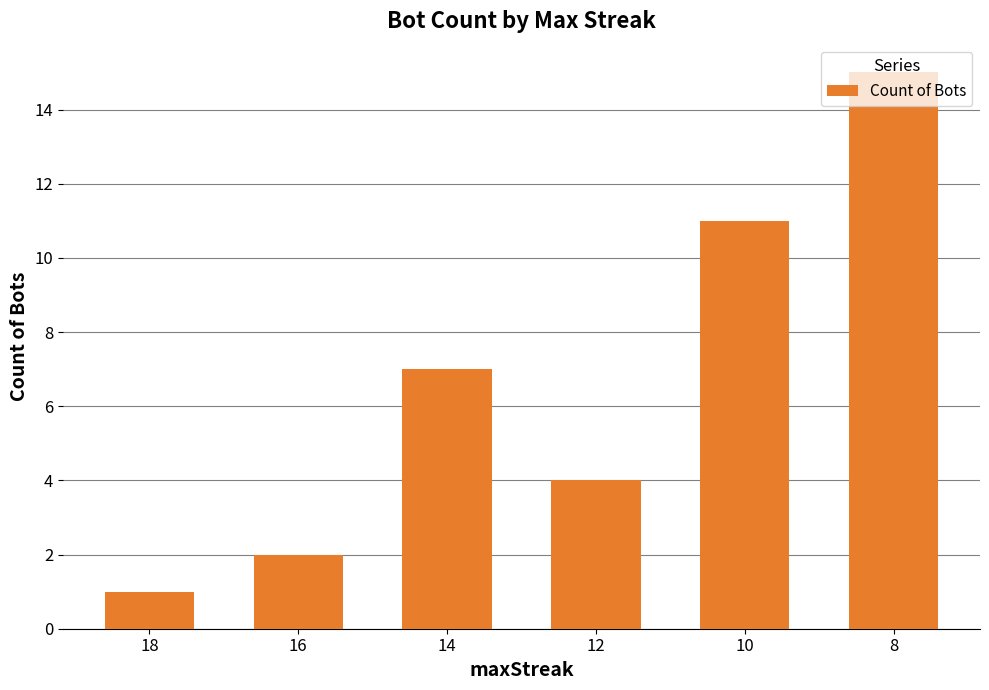

List the labels in order of value, smallest first.

18, 16, 12, 14, 10, 8